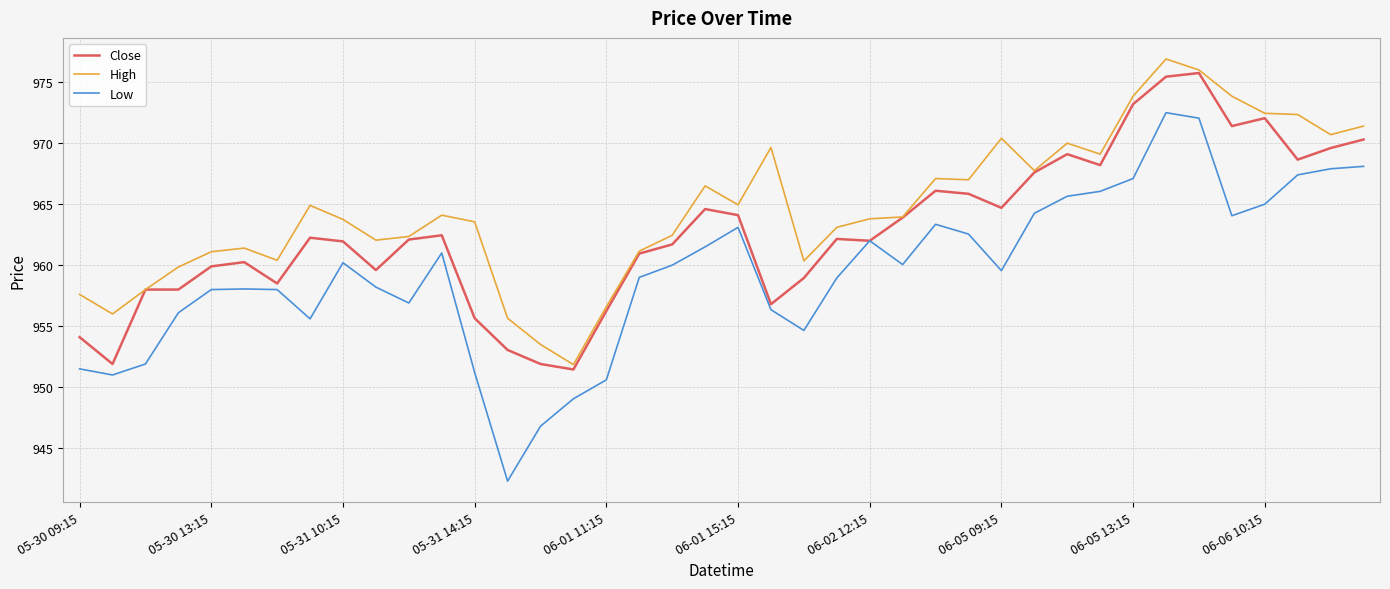

True or false: Low and High cross at least once.

False